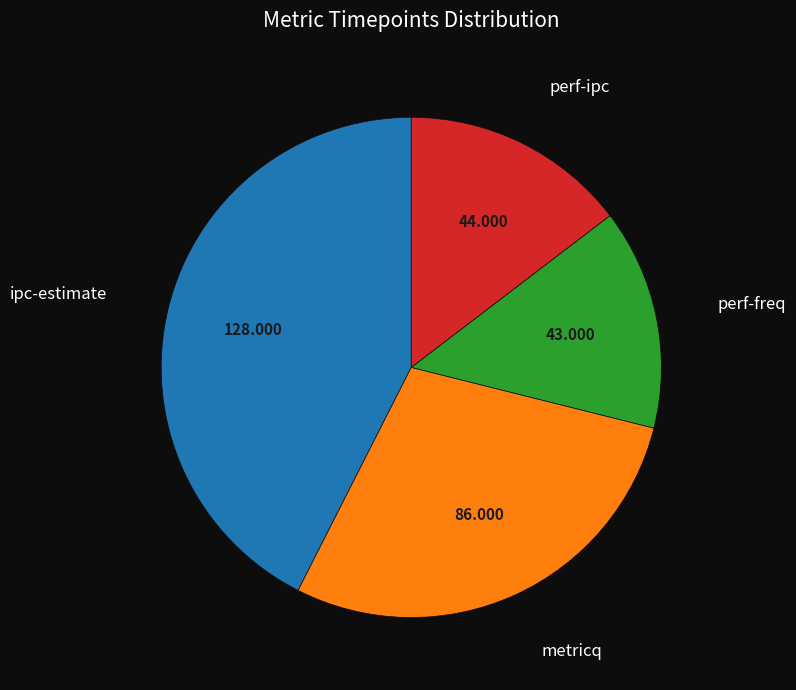

Count the number of slices in the pie.

4